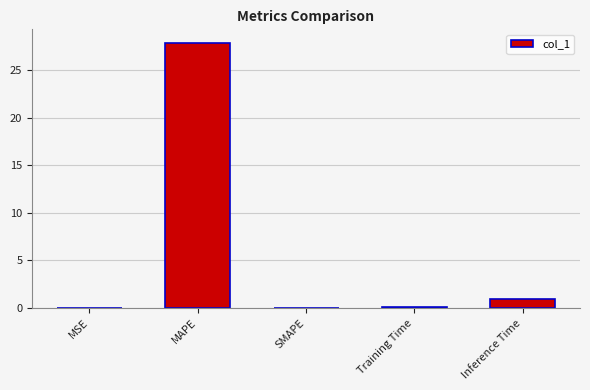

True or false: the data shows 0.1 at Training Time.

True